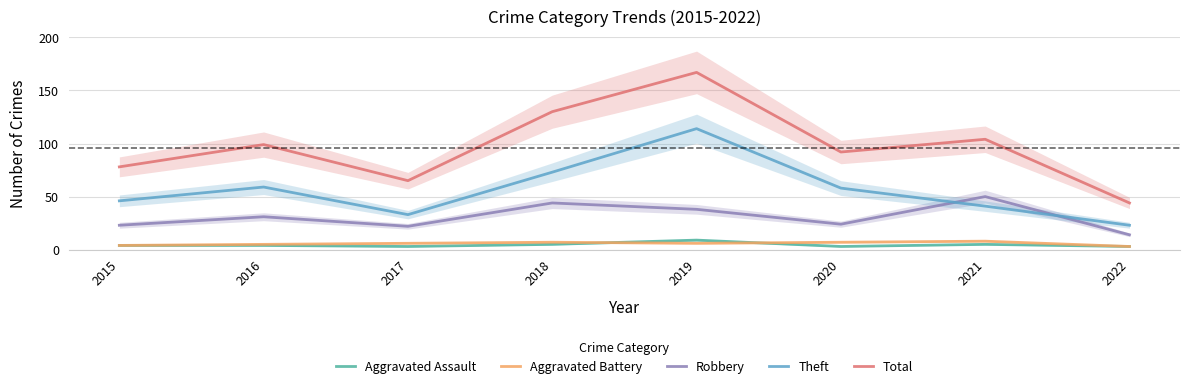

How many data points does each series have?

8